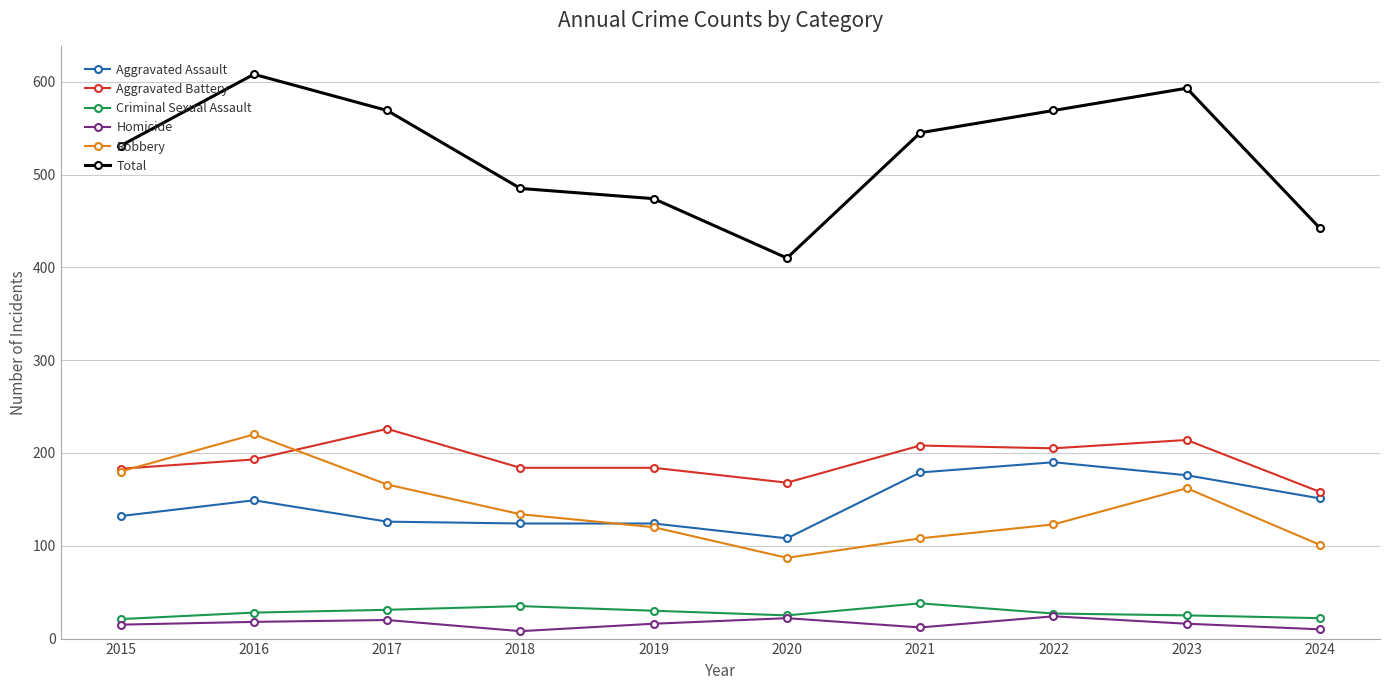

Does the chart display data point markers on the line(s)?

Yes